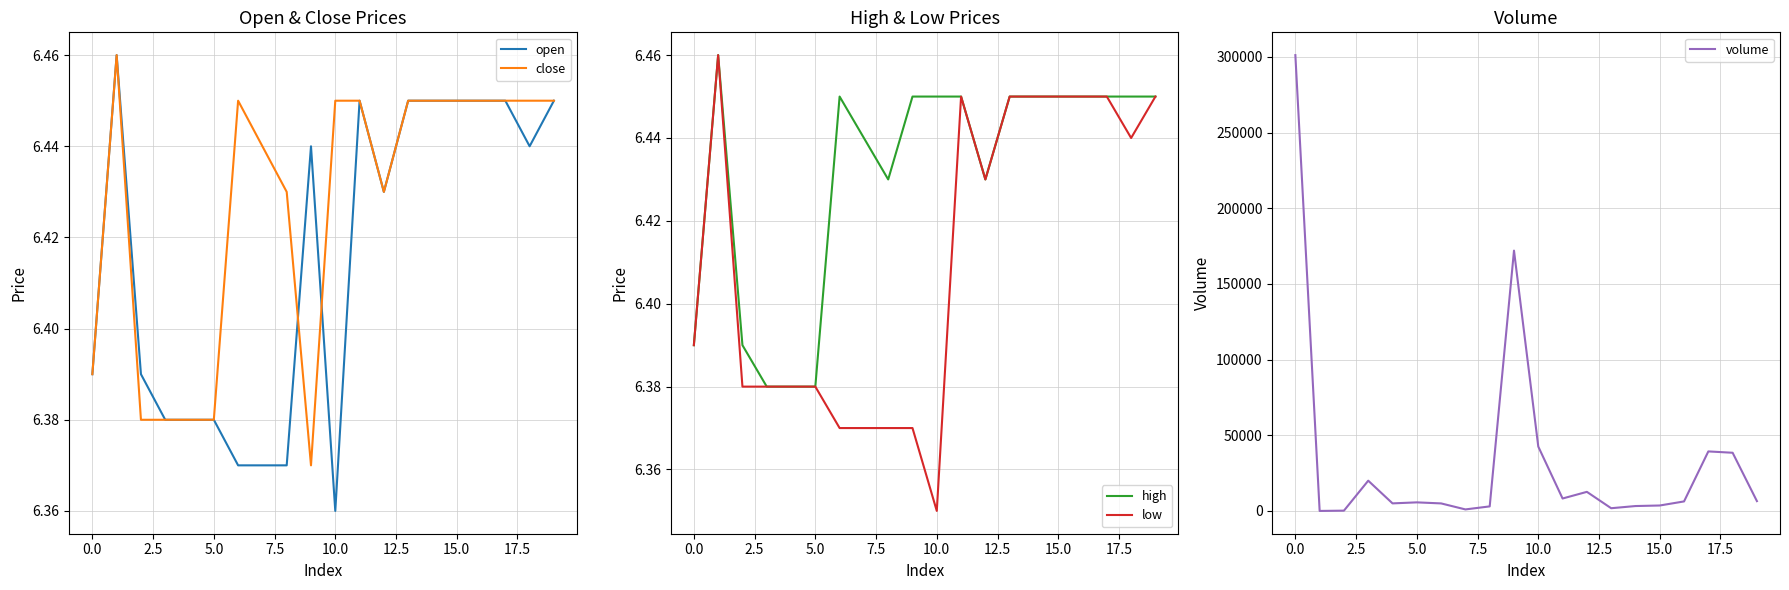

Which category has the lowest value in the open series?

10.0